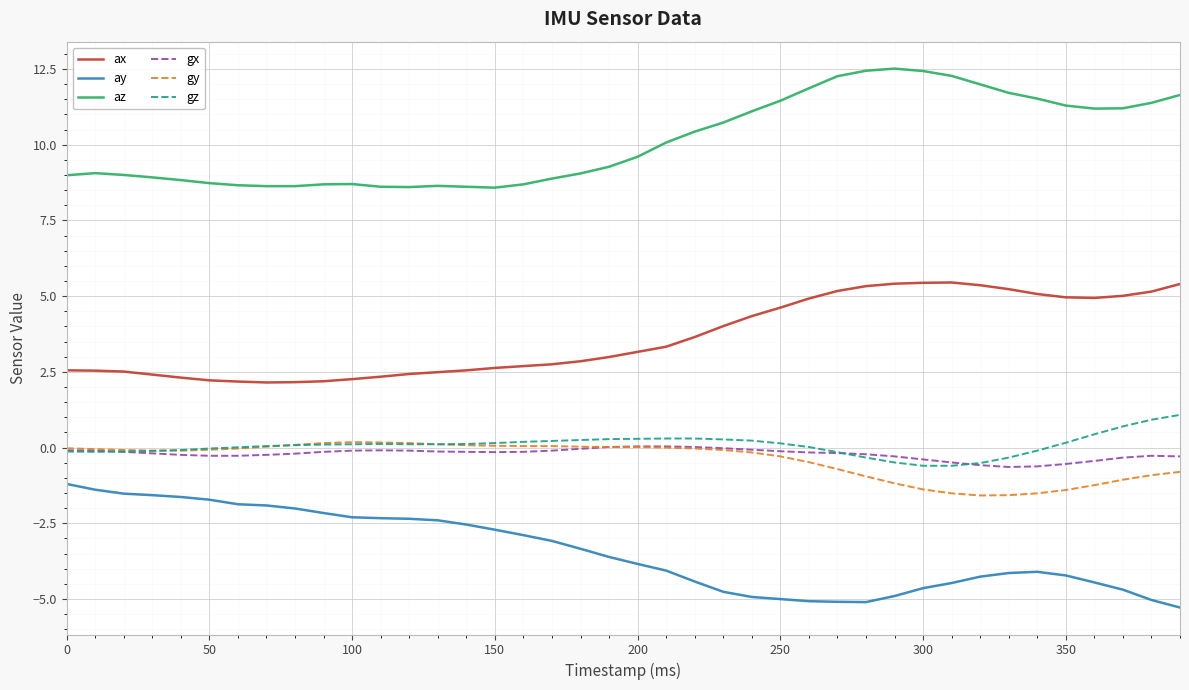

True or false: gy and ay cross at least once.

False